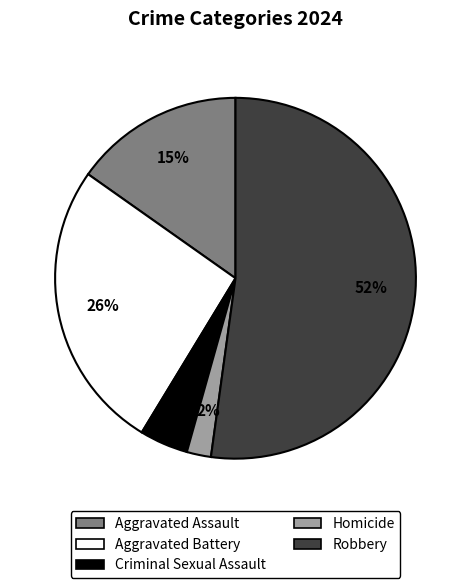

Approximately how many times larger is the value at Homicide compared to Criminal Sexual Assault?

0.5